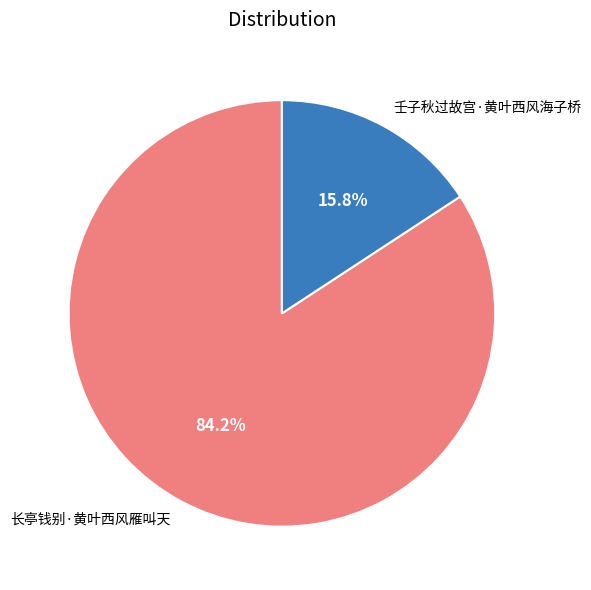

To the nearest percent, what is the difference between the 长亭钱别·黄叶西风雁叫天 and 壬子秋过故宫·黄叶西风海子桥 slice percentages?

68%